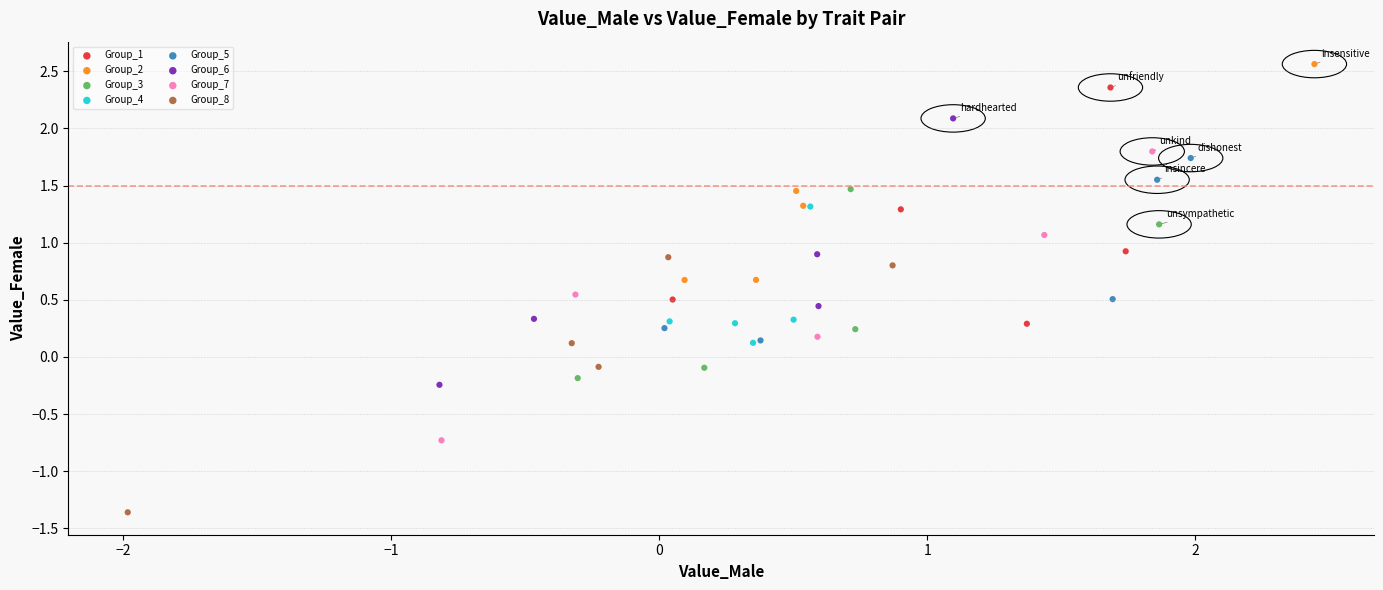

Which series has the widest spread of Y values?

Group_7